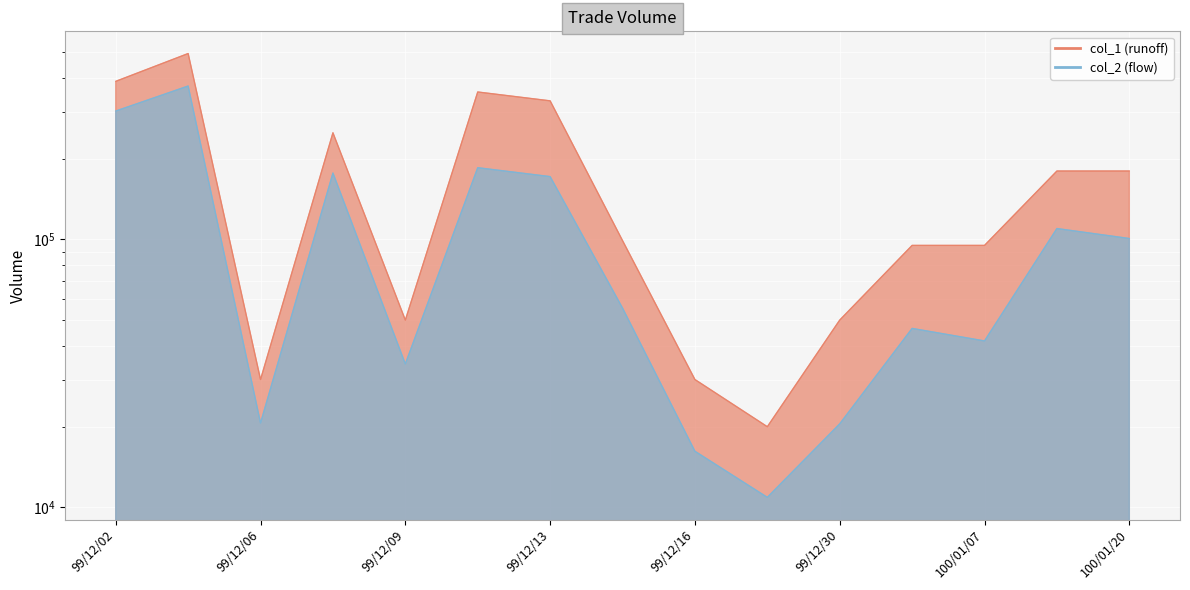

At which label does col_2 reach its minimum?

99/12/23